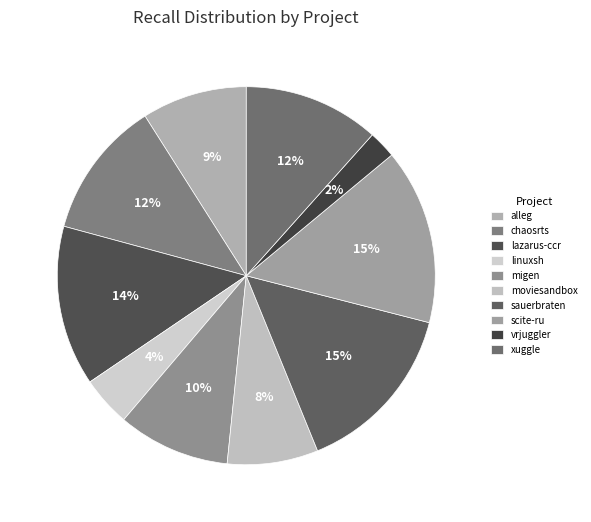

How many segments does this pie chart have?

10